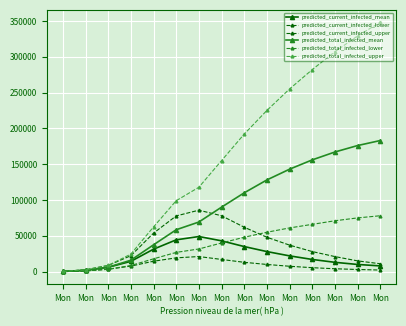

What is the lowest value of the predicted_total_infected_lower series?

119